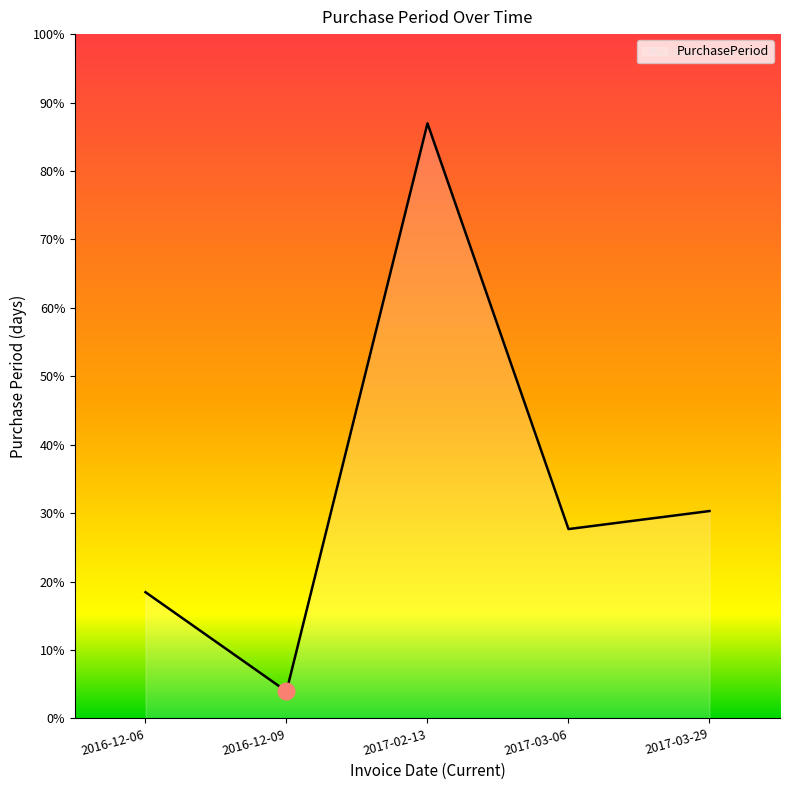

At which category does the data reach its first local valley?

2016-12-09